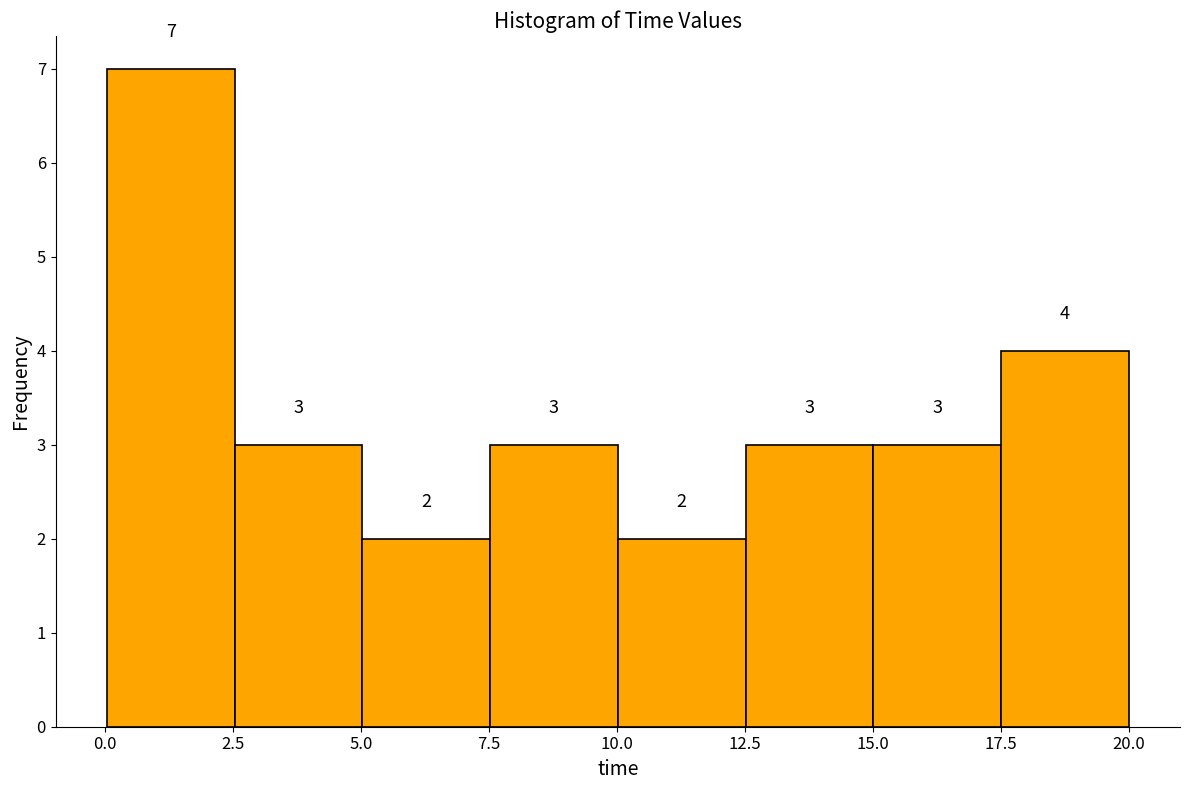

Over which range of the x-axis is the bar tallest?

0.0 to 2.5